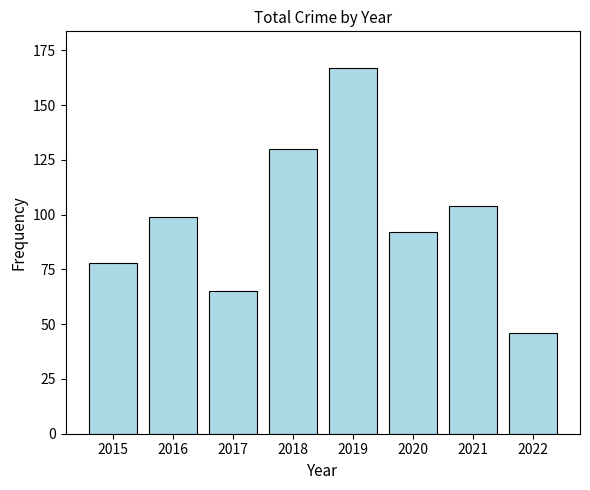

How many bars are there in total?

8